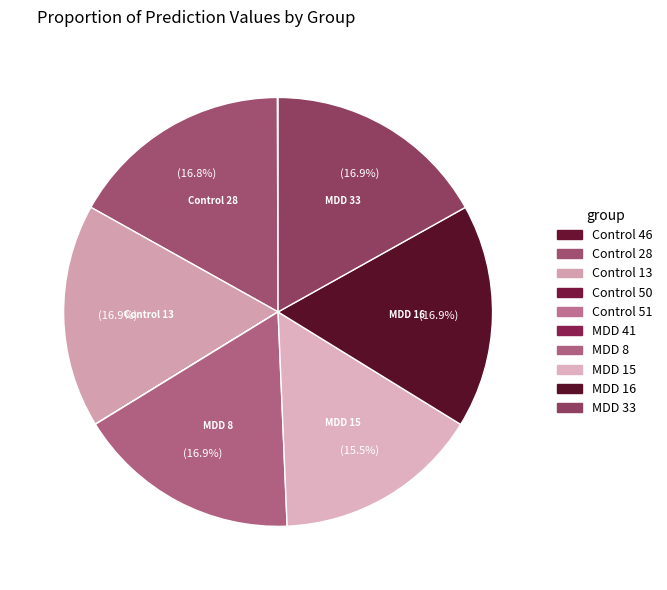

What is the change in value from Control 46 to MDD 8?

+1.0